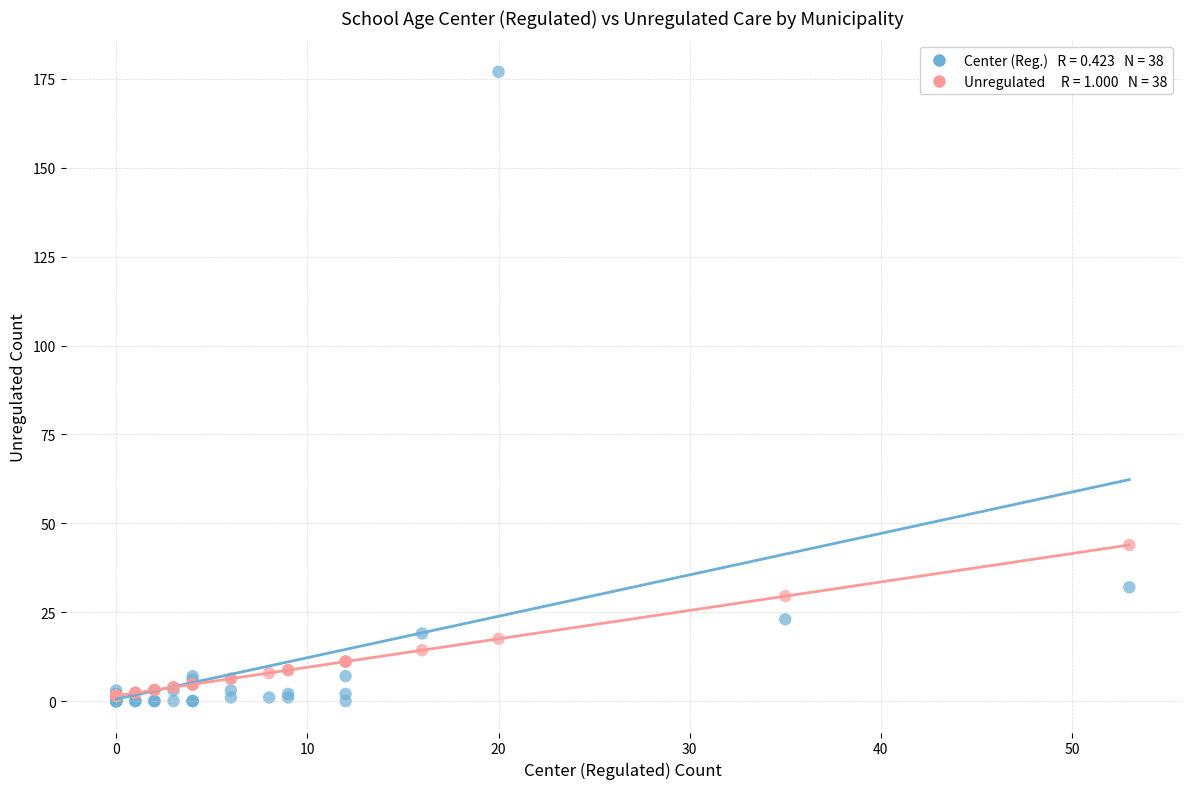

Across all series, what Y value is closest to 88?

43.9